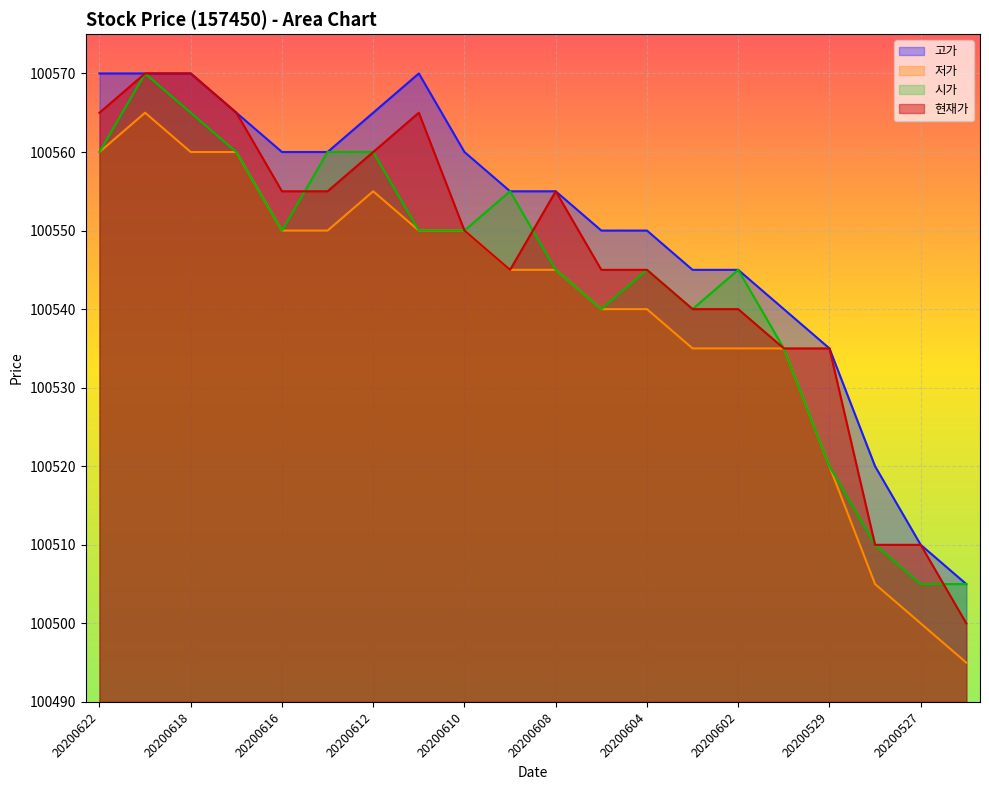

True or false: 시가 and 고가 intersect in this chart.

False